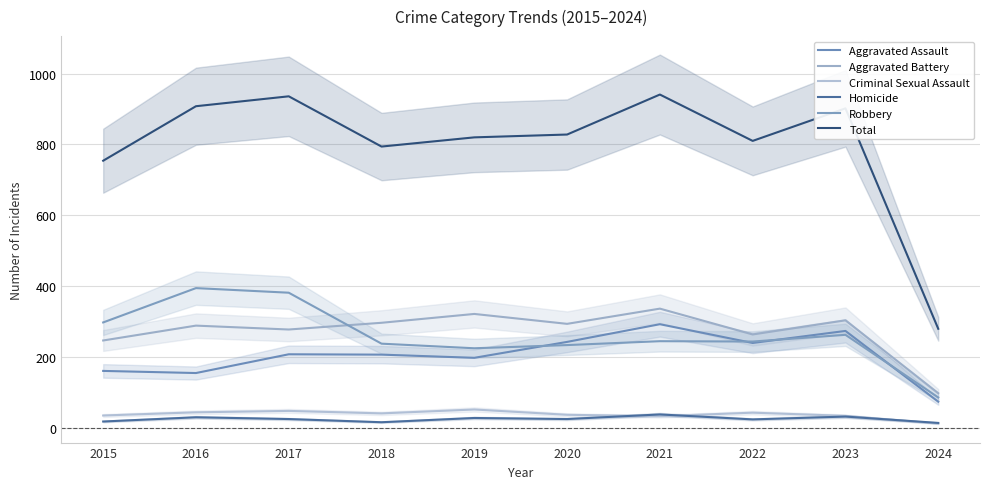

What is the difference between the highest and lowest values at 2022?

787